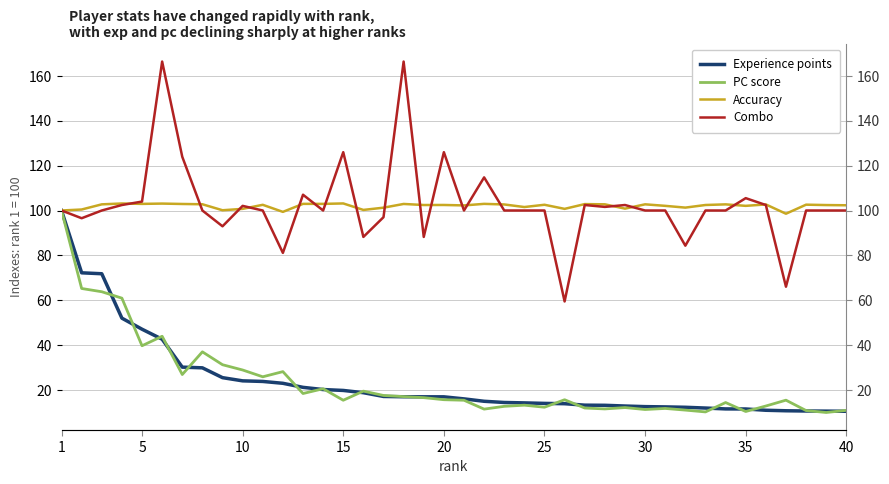

How many lines are shown in the chart?

4